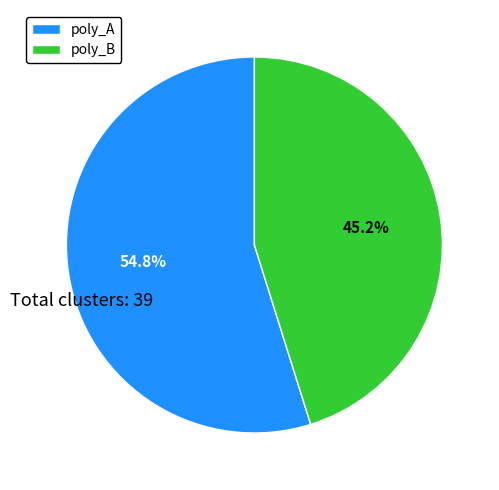

What portion of the pie excludes poly_A?

45.2%